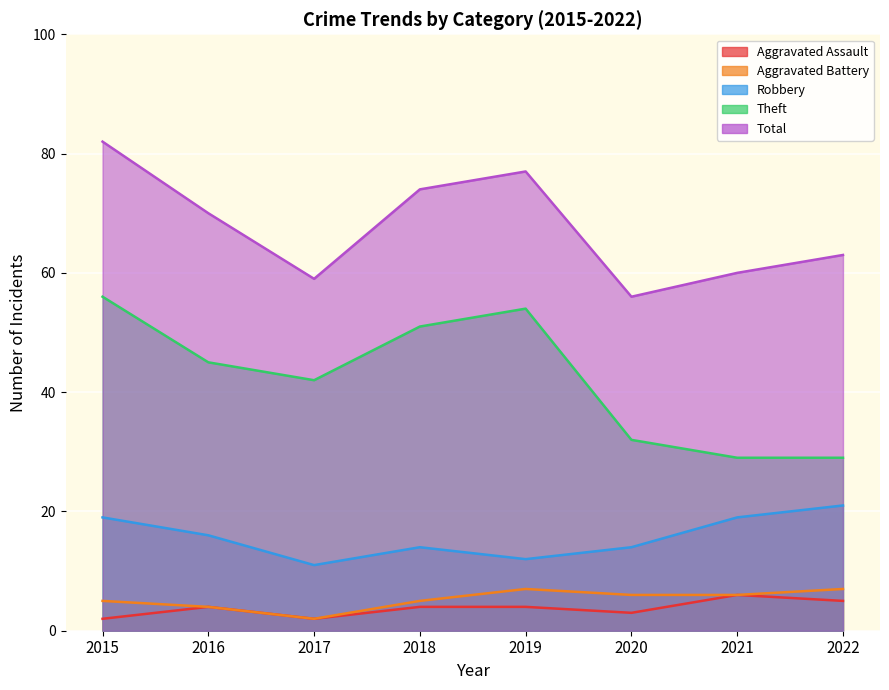

Does the chart display data point markers on the line(s)?

No